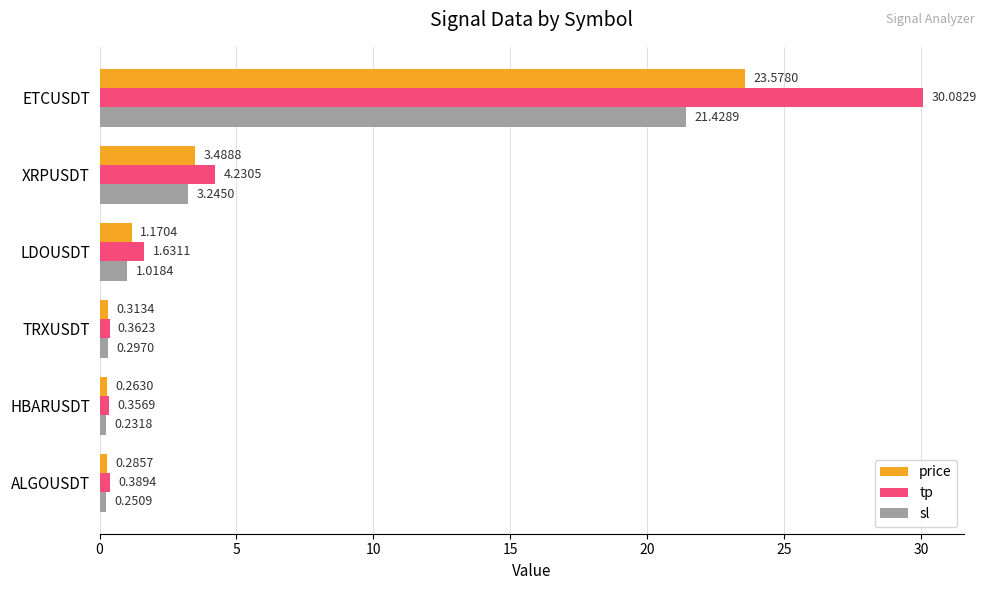

At which category is the sum across all series the highest?

ETCUSDT